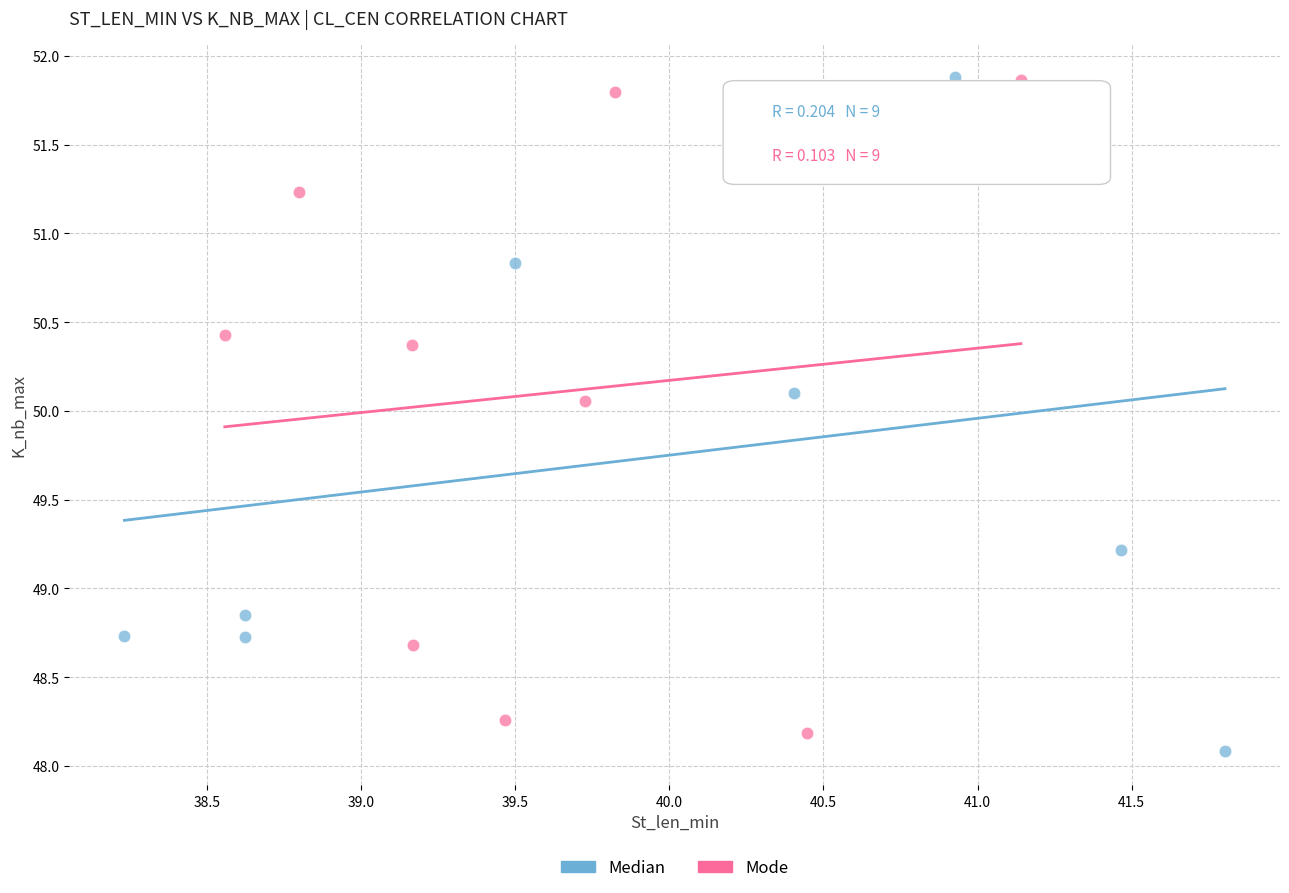

Which series contains the lowest Y value?

Median